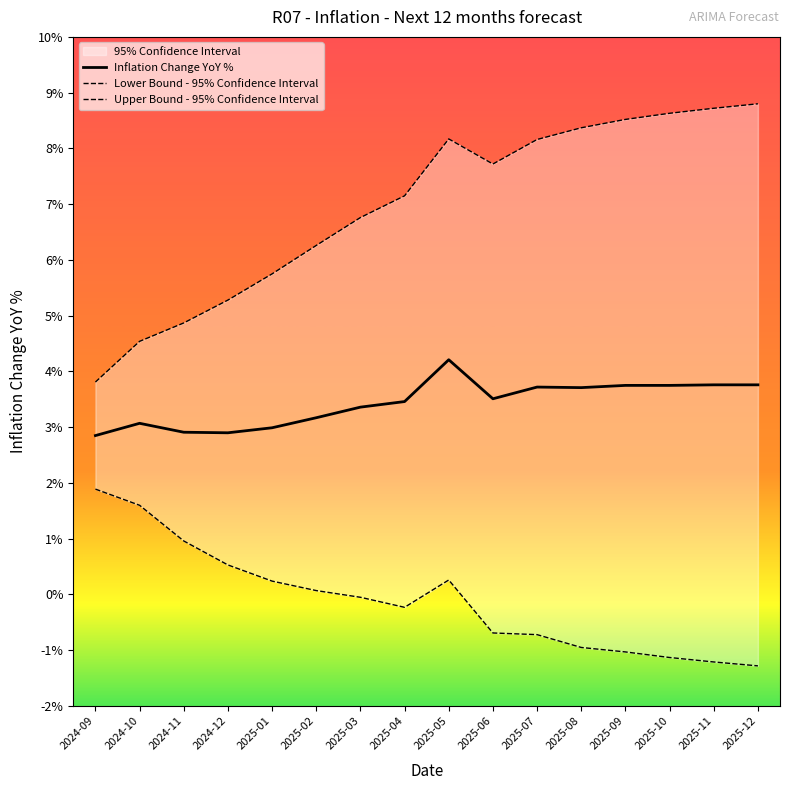

In Upper Bound - 95% Confidence Interval, how many points are higher than both neighbors (excluding endpoints)?

1